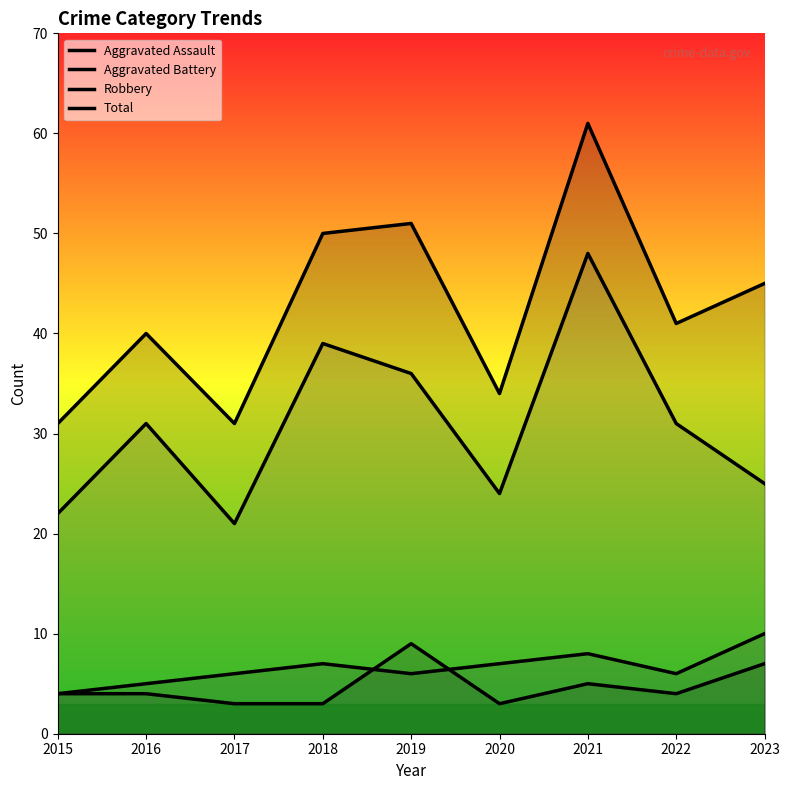

Is it true that Aggravated Battery equals 10 at 2023?

True